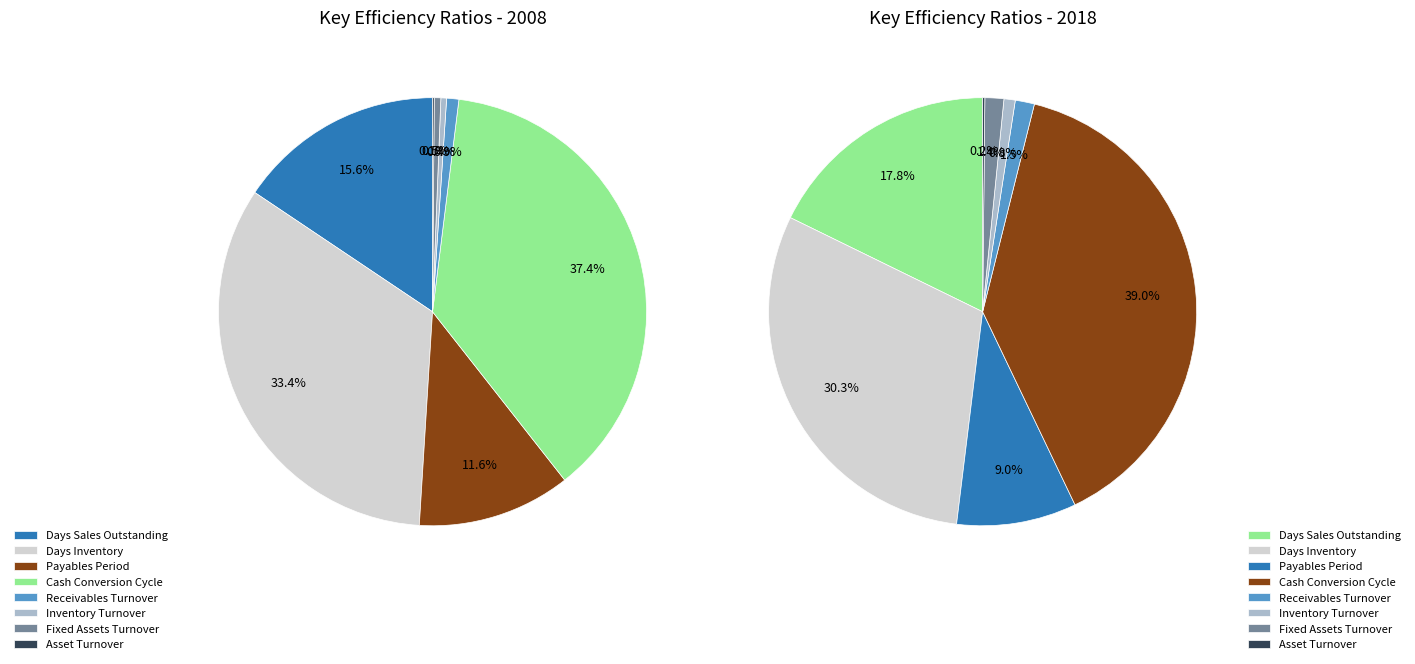

To the nearest percent, what is the difference between the 3 and 6 slice percentages?

37%